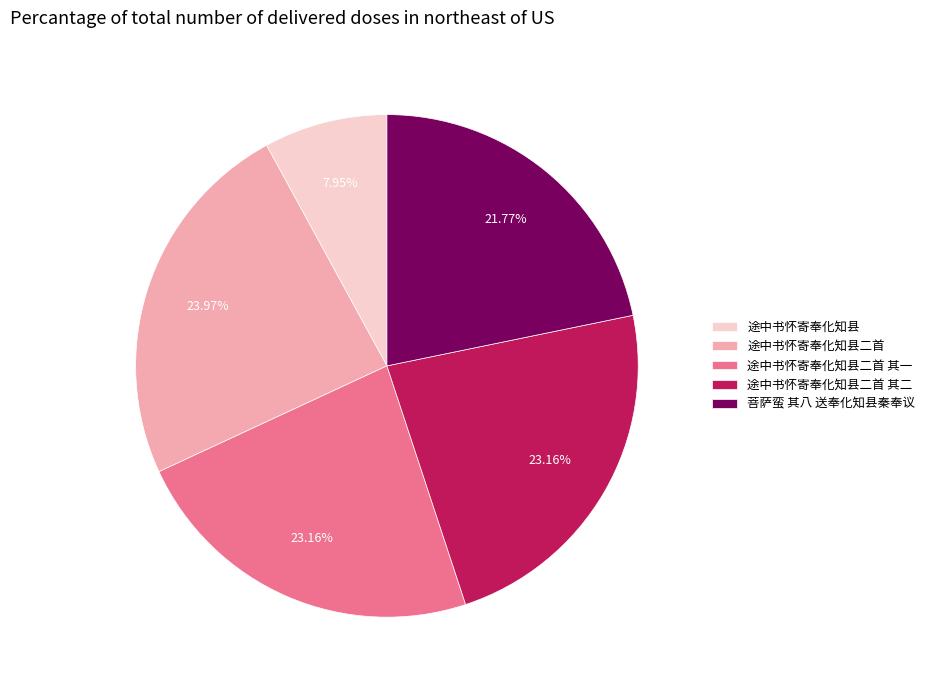

Do 途中书怀寄奉化知县 and 菩萨蛮 其八 送奉化知县秦奉议 together represent more than half of the pie?

No